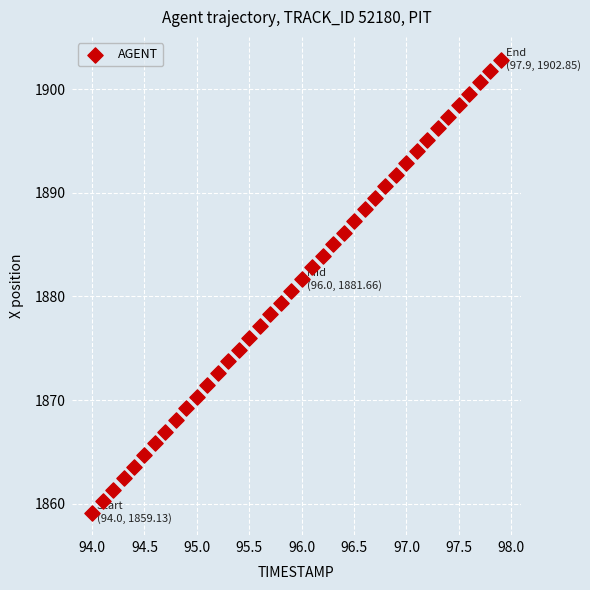

What is the range of X values (max minus min)?

3.9